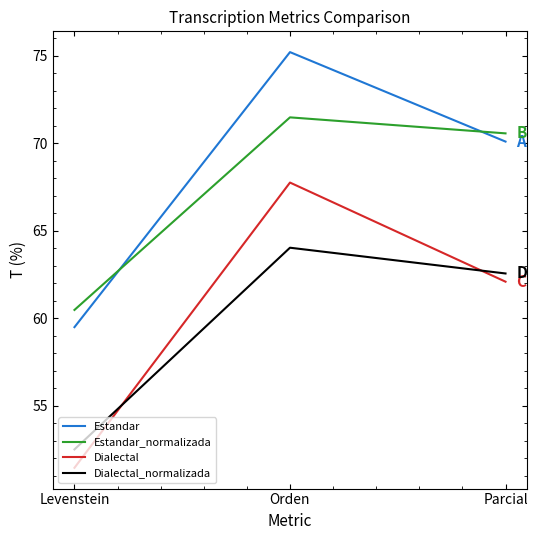

How many values in the Dialectal series are below 62?

1